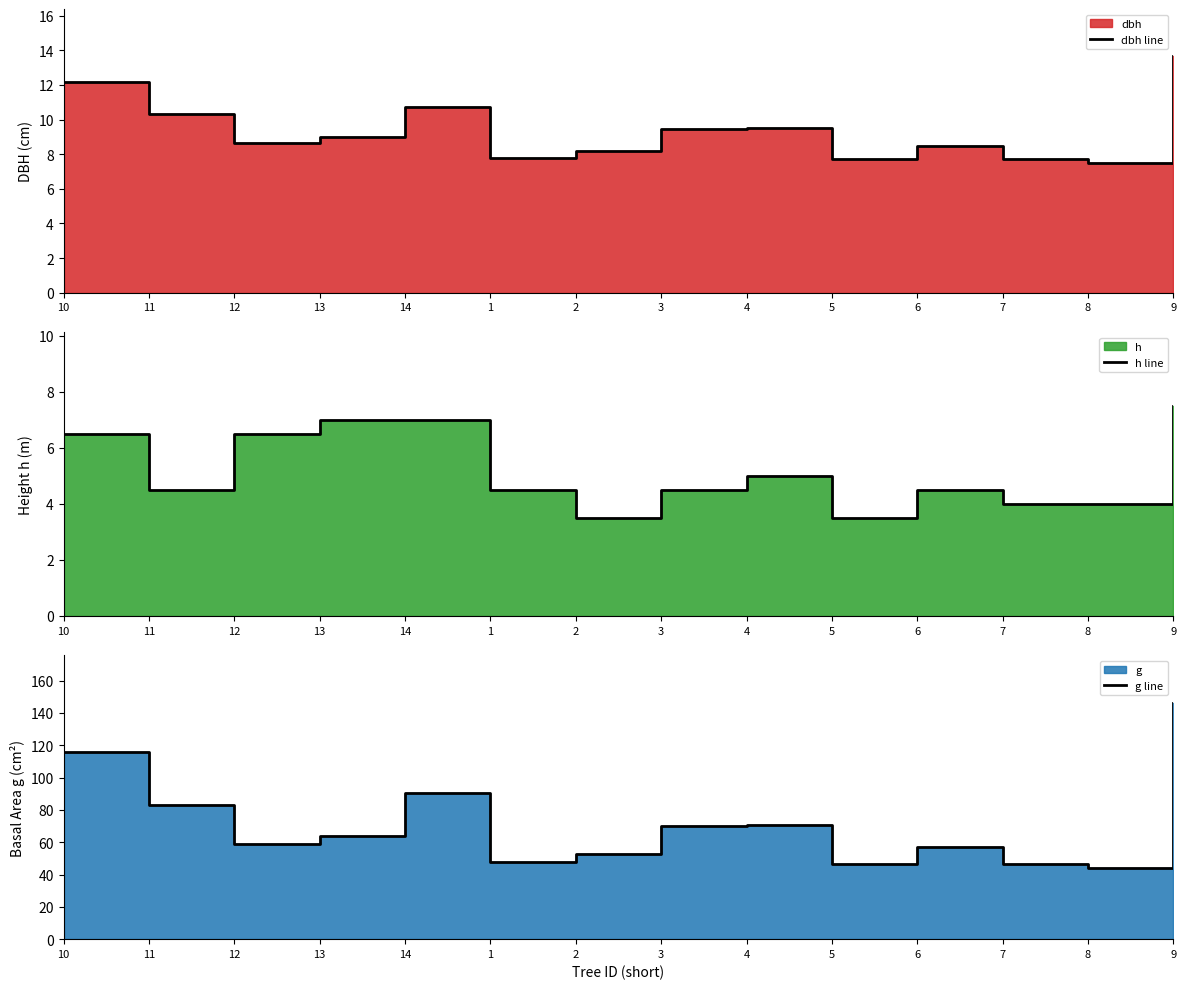

How many categories are shown in the chart?

14